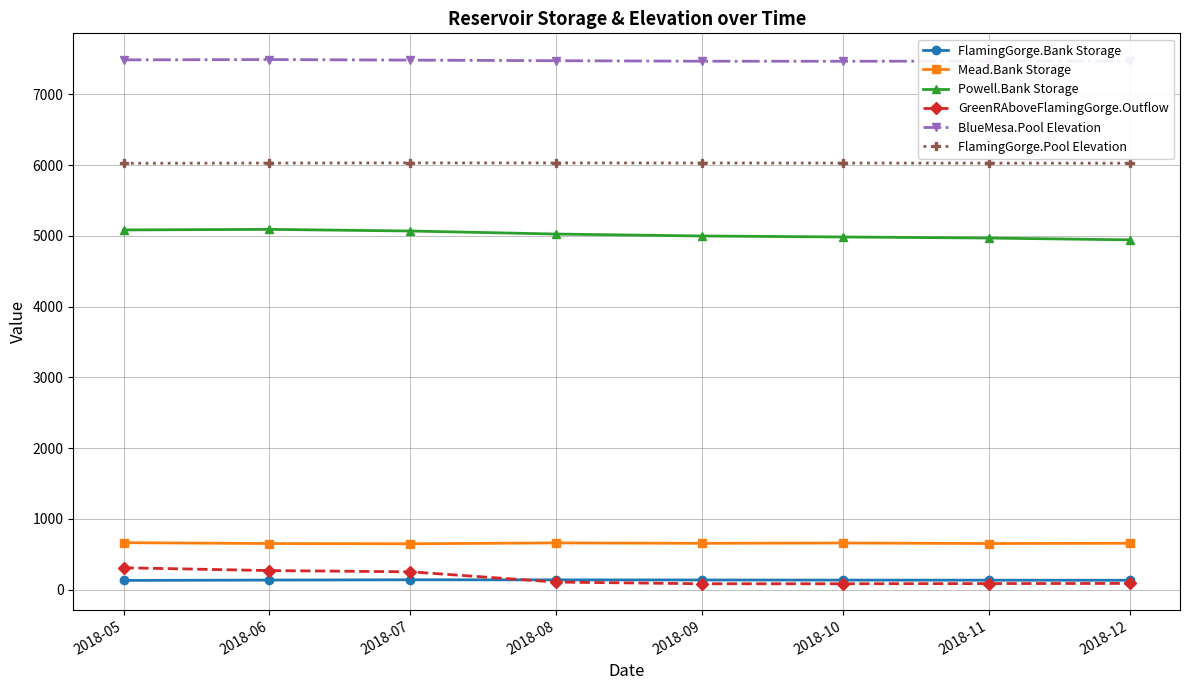

True or false: FlamingGorge.Bank Storage and BlueMesa.Pool Elevation cross at least once.

False